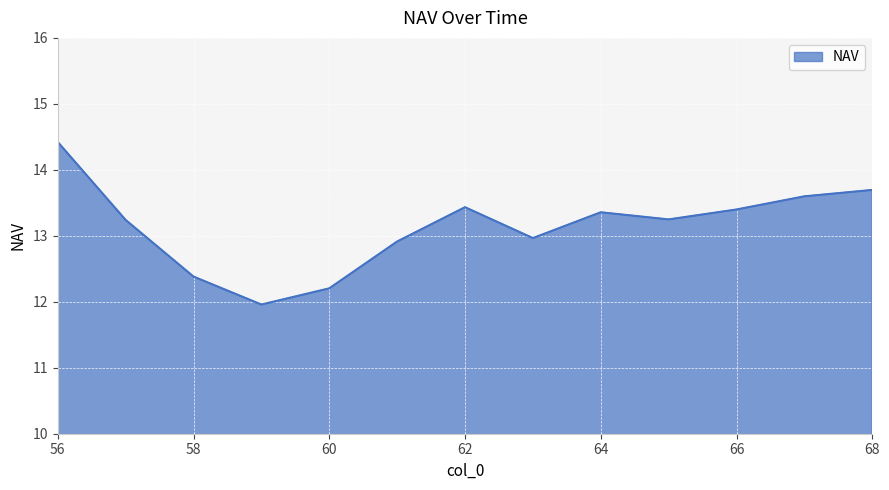

What is the smallest value displayed?

12.0